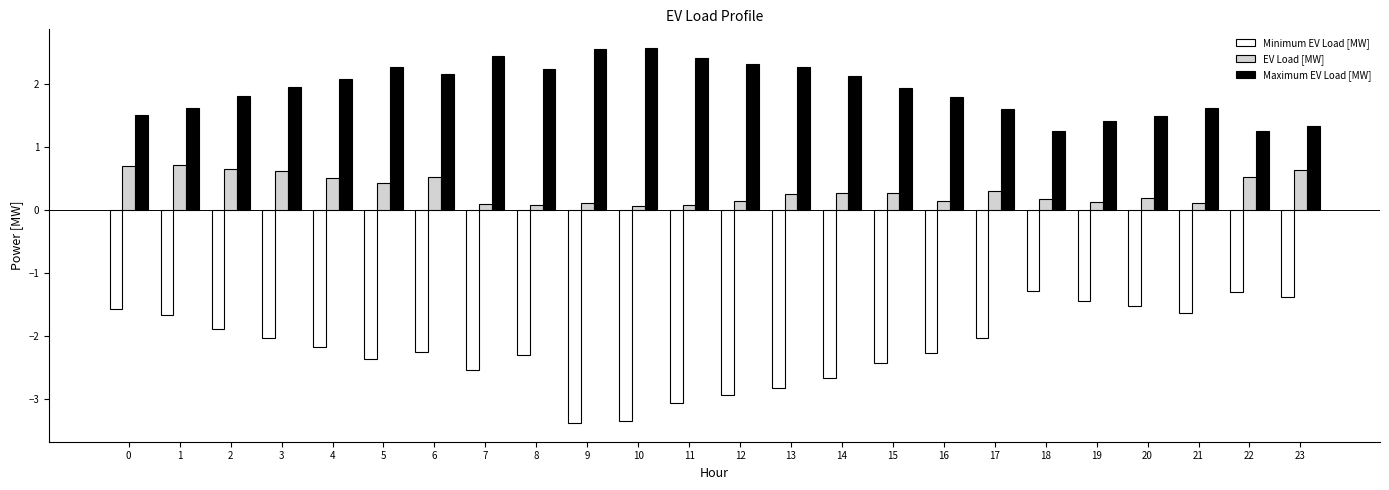

How many series are shown in this chart?

3